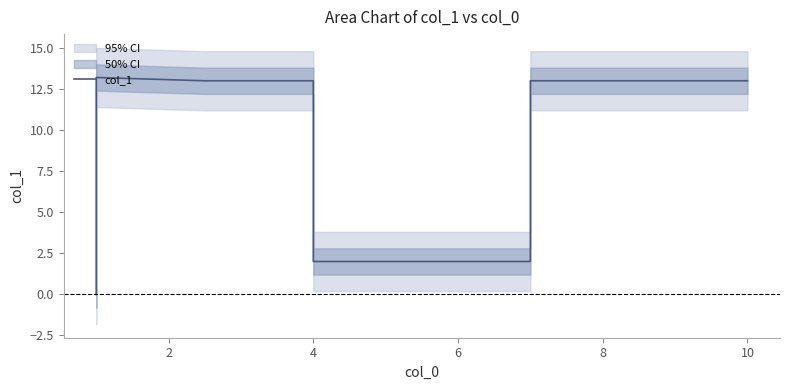

How many interior local peaks (higher than both neighbors) does the data have?

1